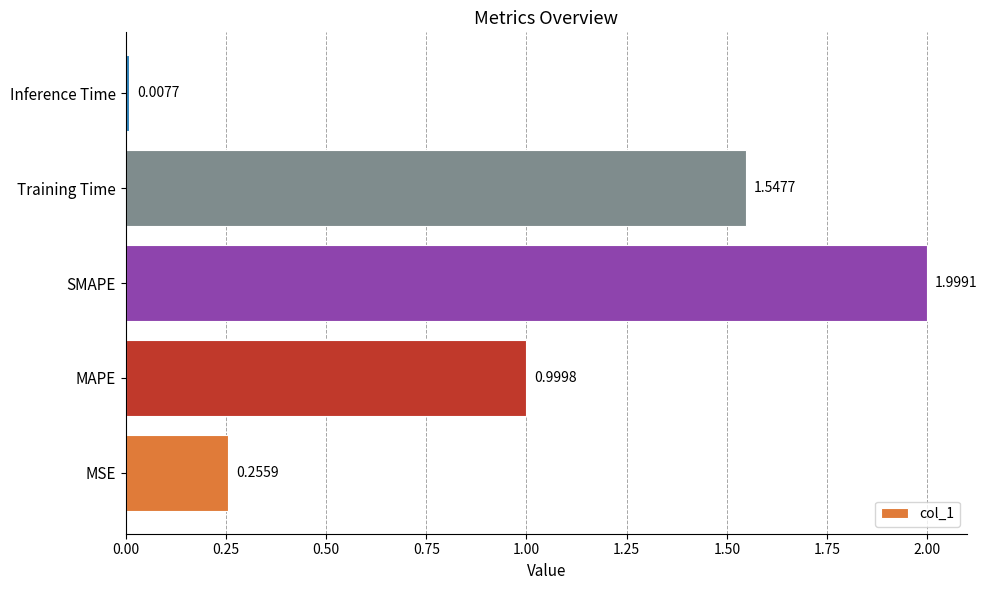

At which category does the chart reach its minimum across all series?

Inference Time